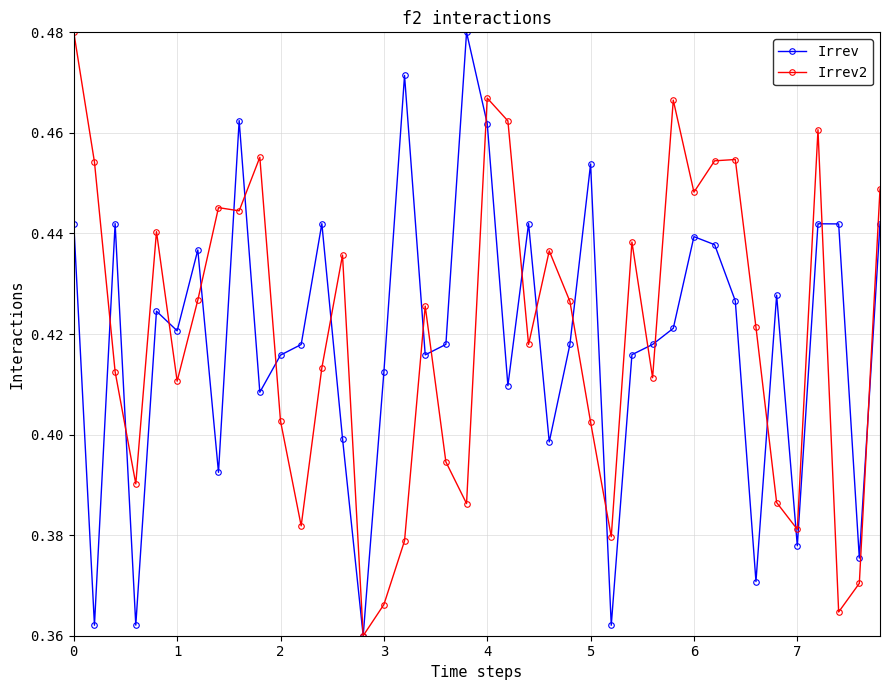

What is the sum of all Irrev2 values?

16.8